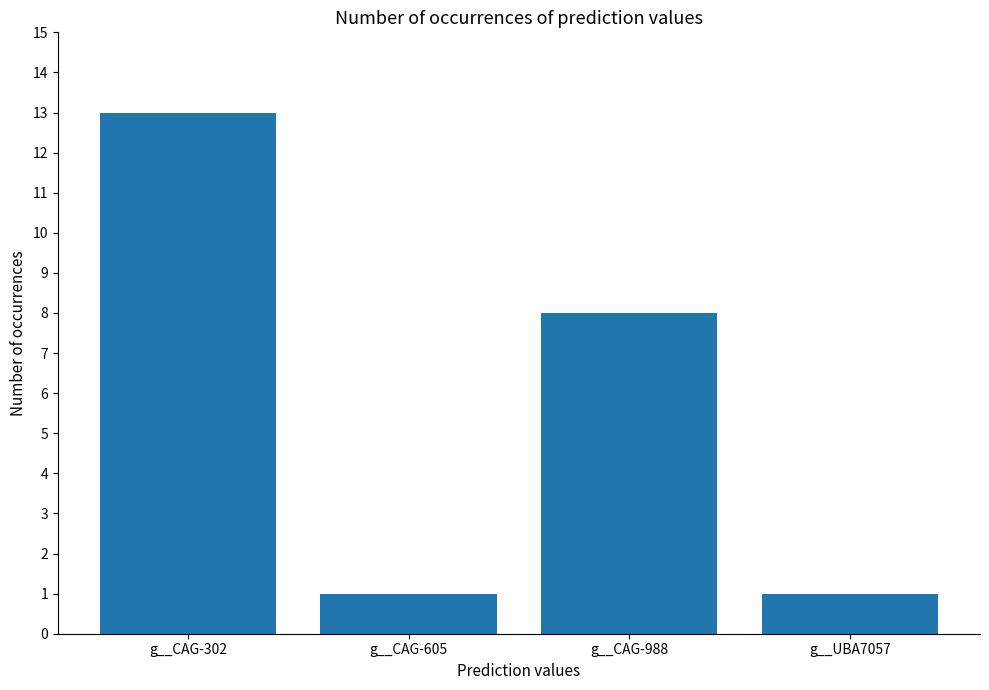

What is the average value?

6